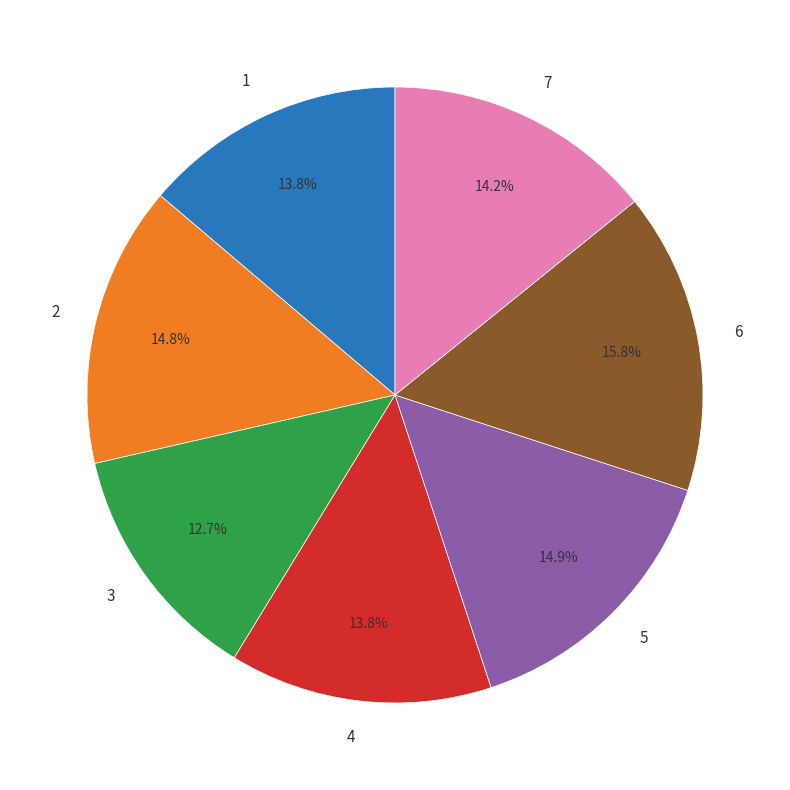

Is it true that 3 is 13% of the pie?

True